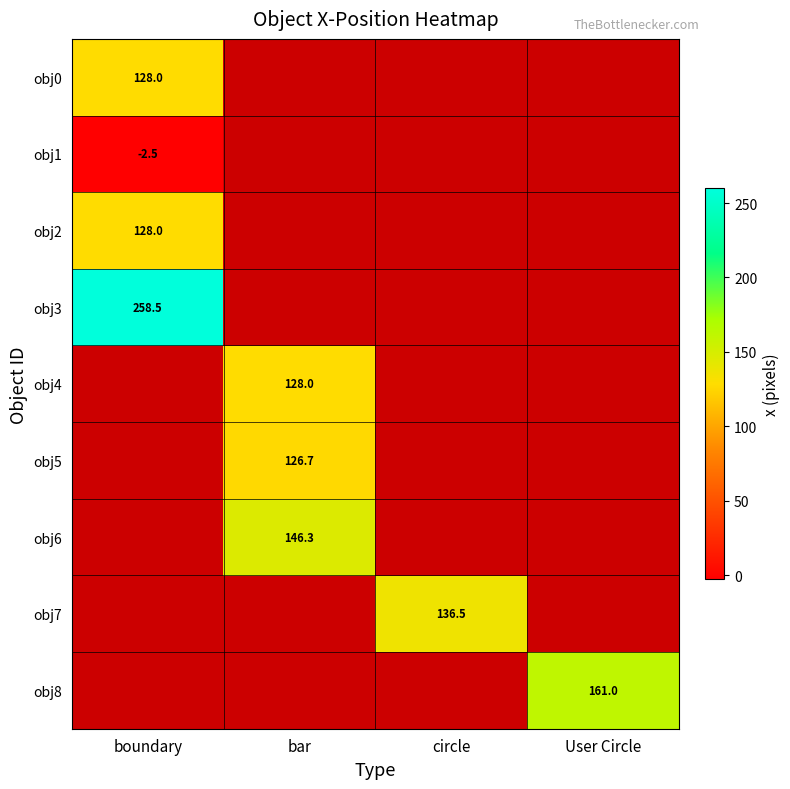

Is it true that obj0 equals 88.8 at boundary?

False